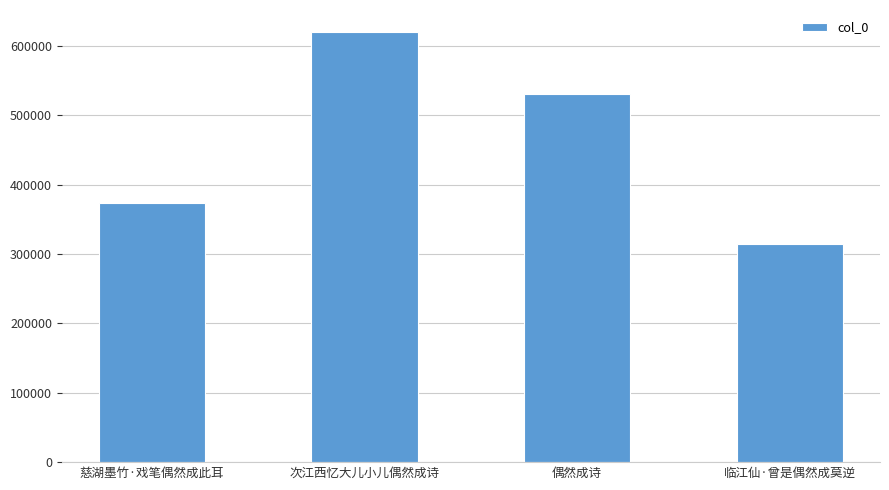

Does the chart contain any negative values?

No